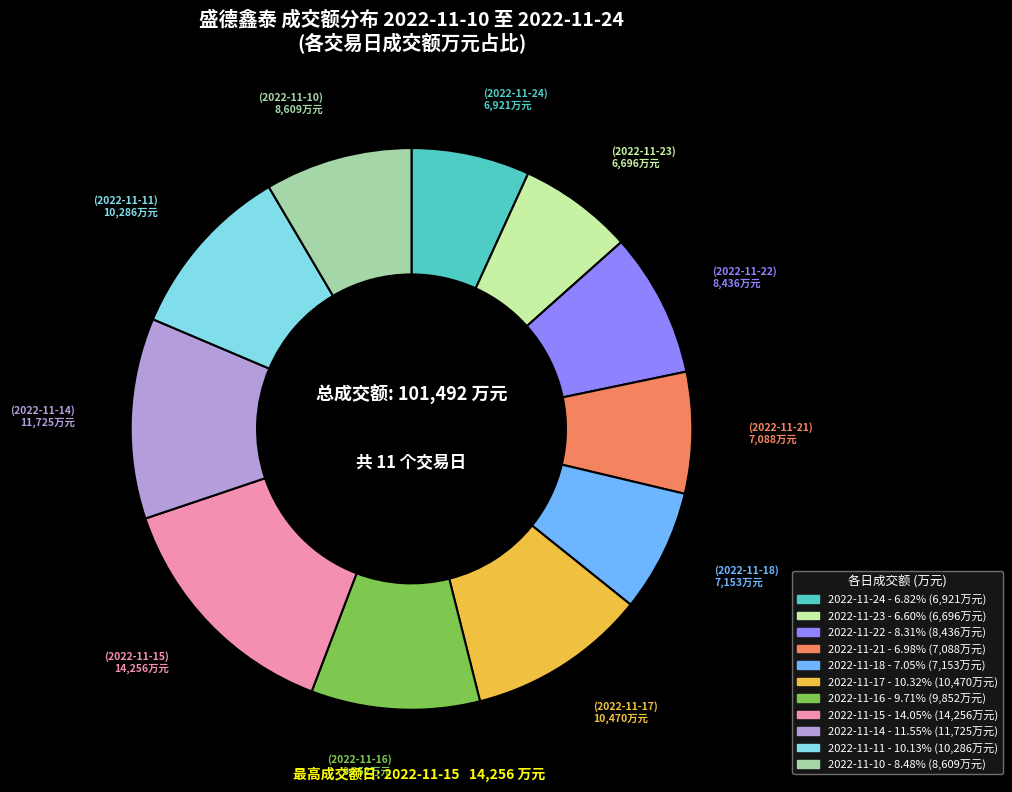

Is there a majority slice in this chart?

No